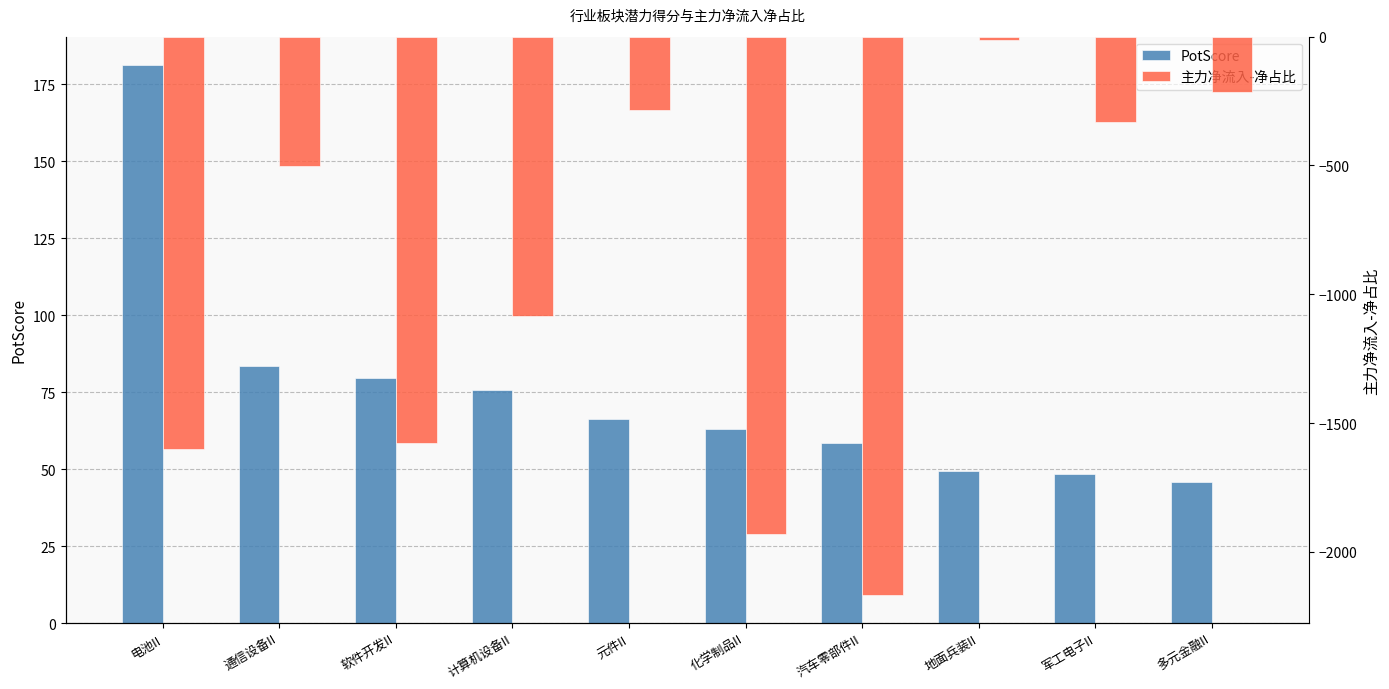

Between 电池II and 通信设备II, which series saw the biggest shift?

主力净流入-净占比